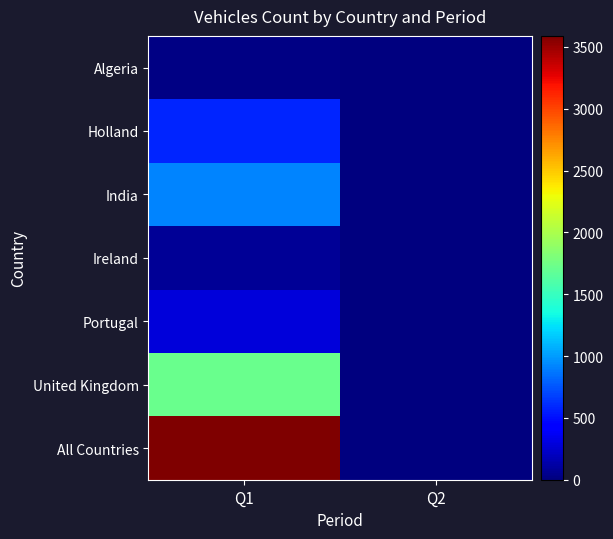

Which series has the largest range (max minus min)?

All Countries